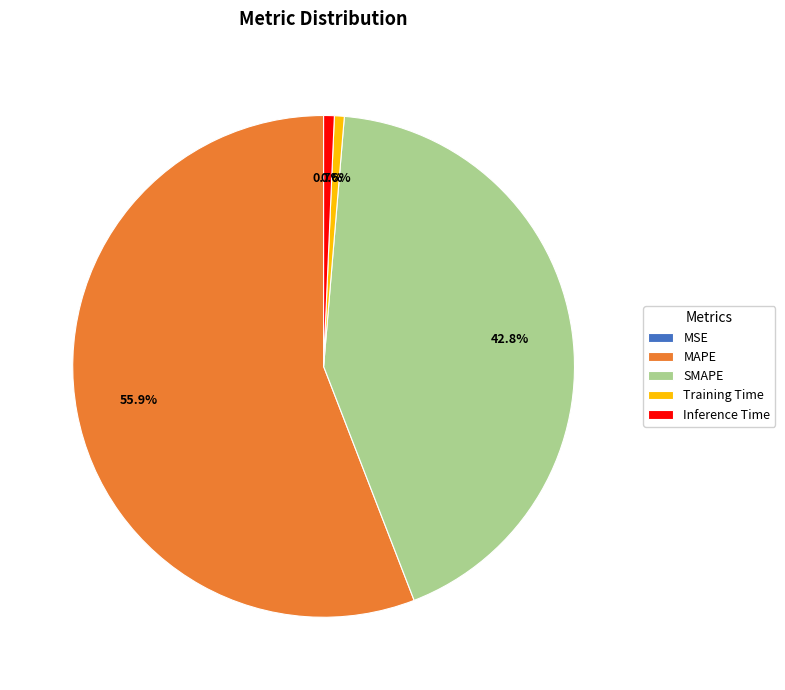

Does MAPE account for over 50% of the chart?

Yes